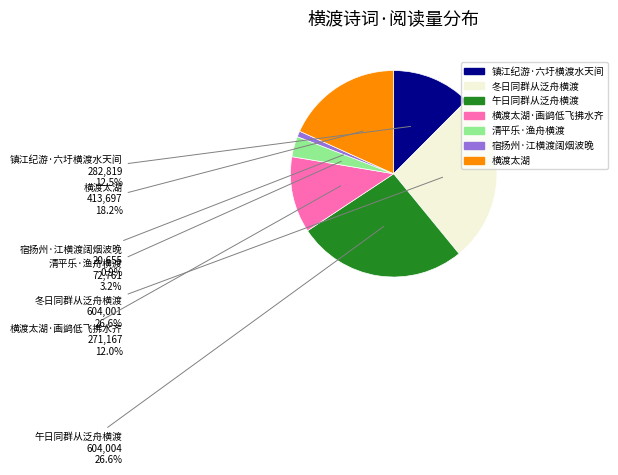

Does any single category account for the majority?

No